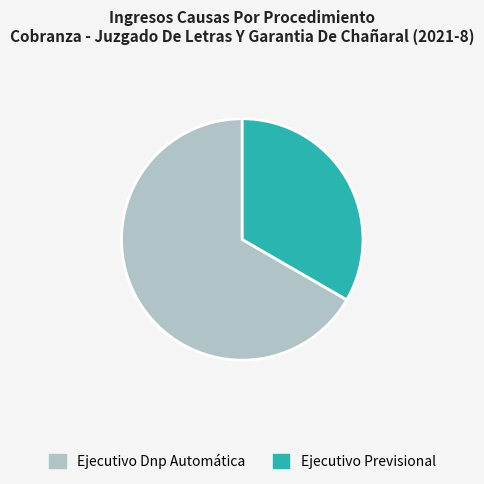

How many slices are in this pie chart?

2